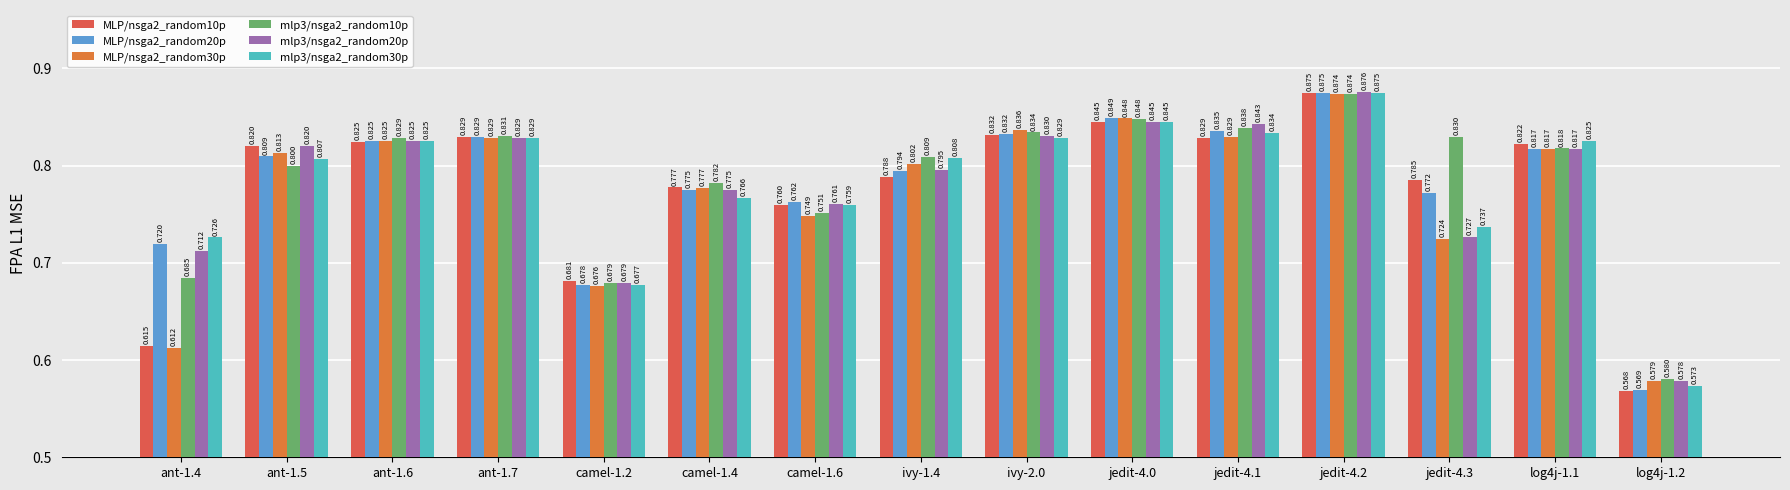

What is the value of the mlp3/nsga2_random30p bar at the 9th from the left?

0.8